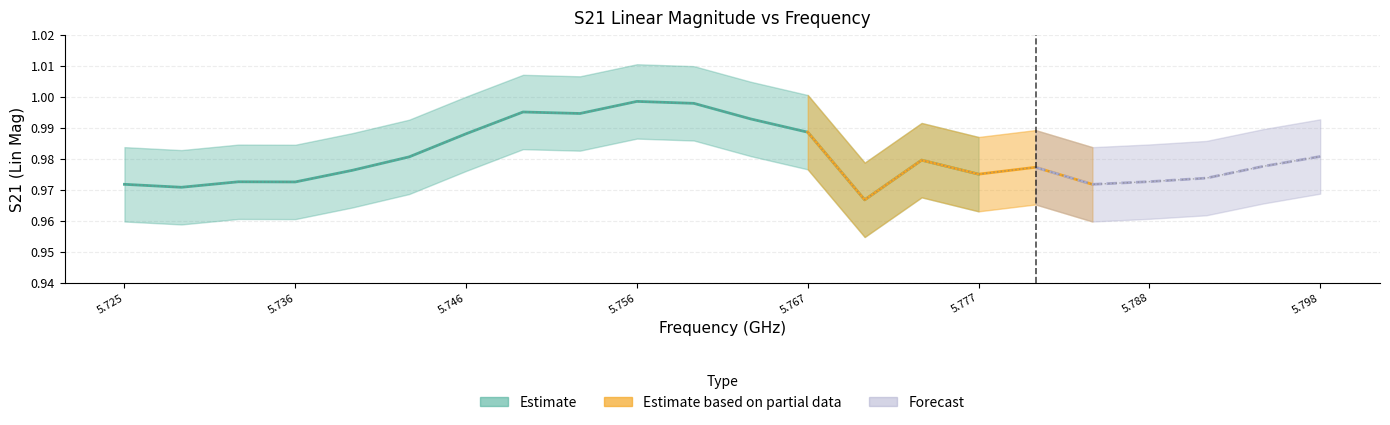

At which category does the data reach its first local valley?

5.736